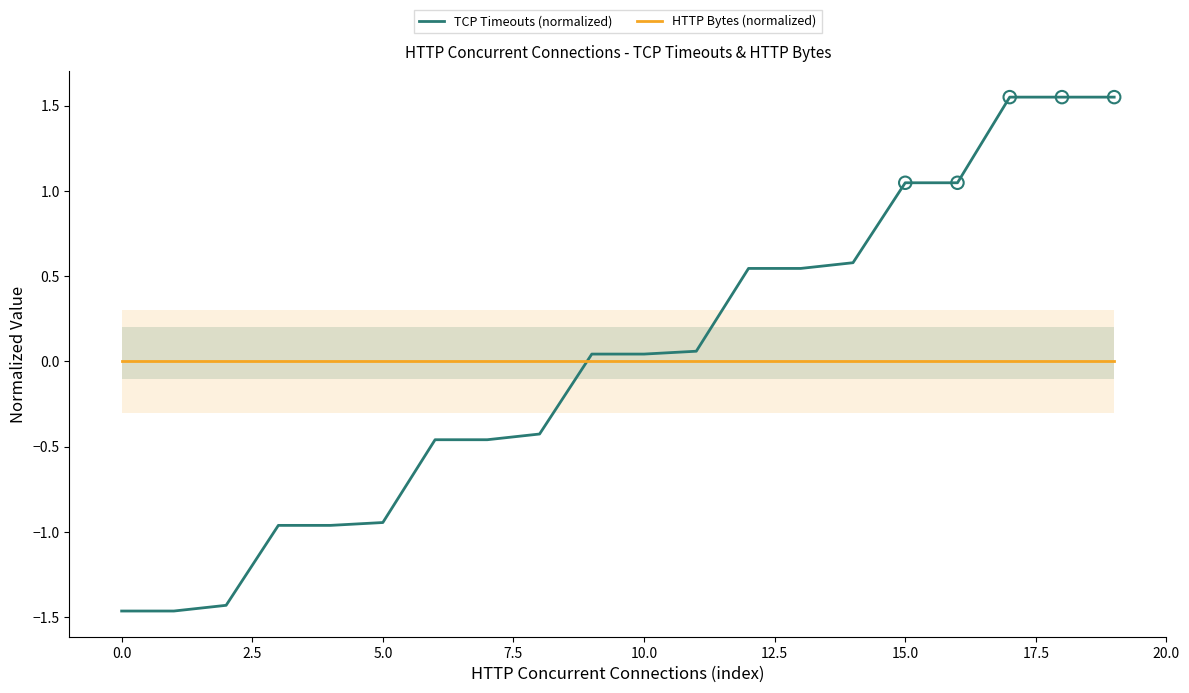

Which series reaches the maximum Y coordinate?

TCP Timeouts (normalized)